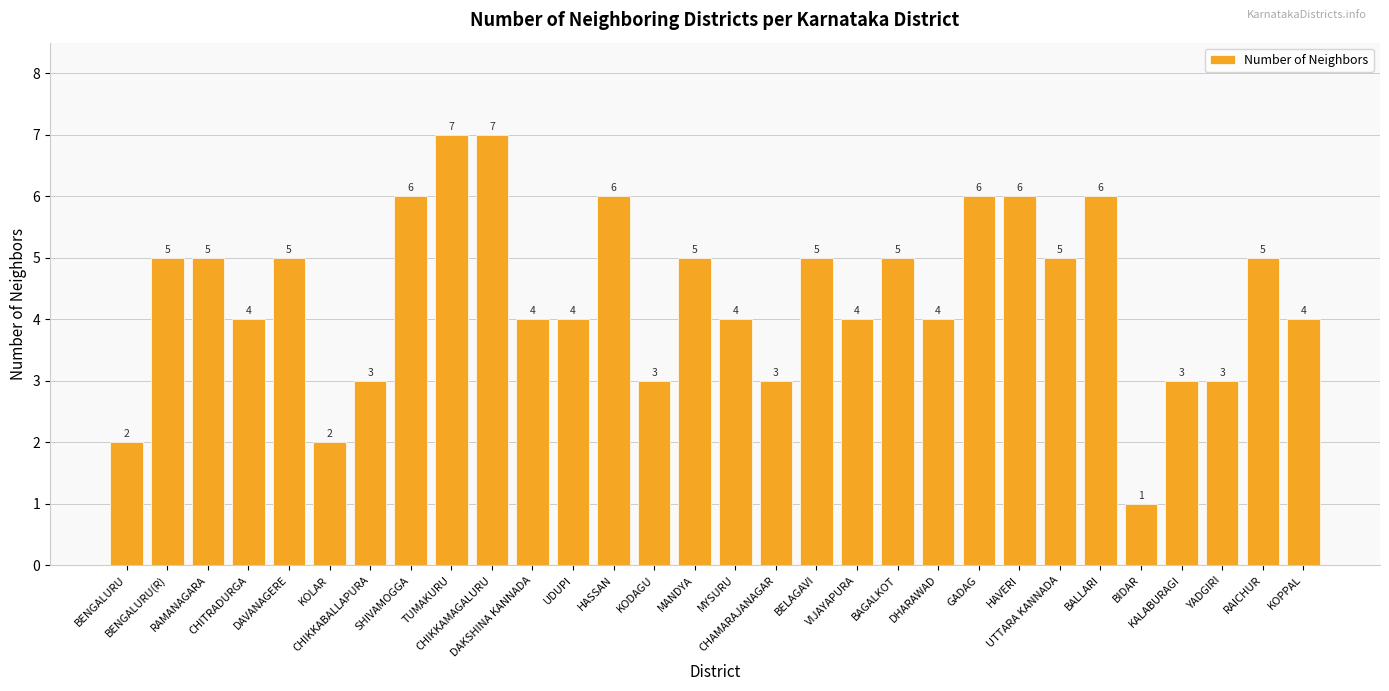

What is the label of the 1st bar from the right?

KOPPAL